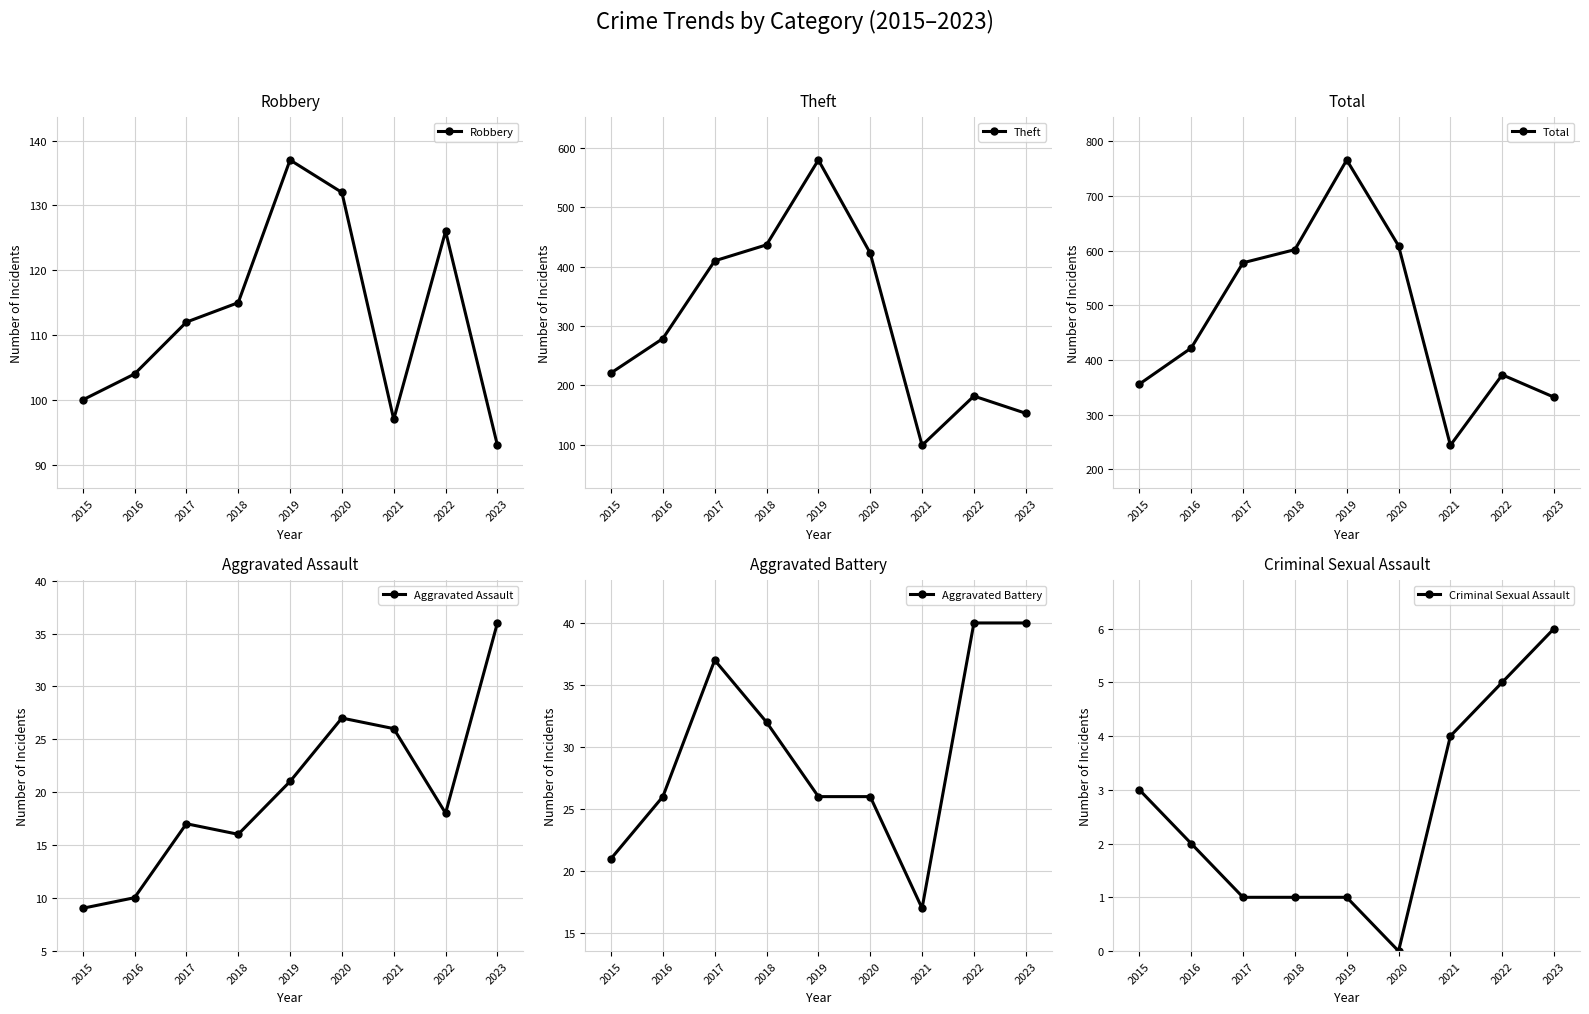

Reading left to right, what are all the values shown in this chart?

Robbery: 100	104	112	115	137	132	97	126	93
Theft: 221	279	410	437	580	423	99	182	153
Total: 356	422	578	602	766	609	244	373	332
Aggravated Assault: 9	10	17	16	21	27	26	18	36
Aggravated Battery: 21	26	37	32	26	26	17	40	40
Criminal Sexual Assault: 3	2	1	1	1	0	4	5	6